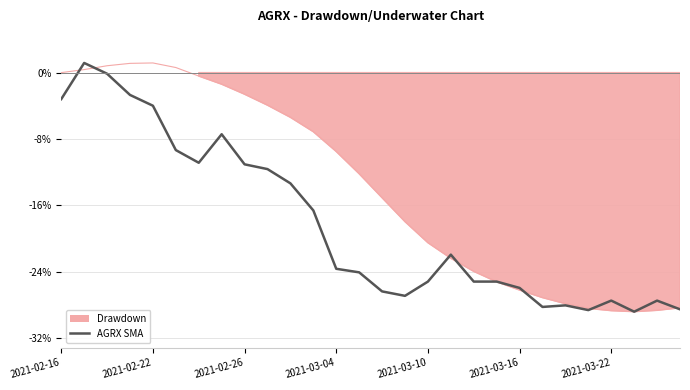

What is the sum of all values?

-5.1